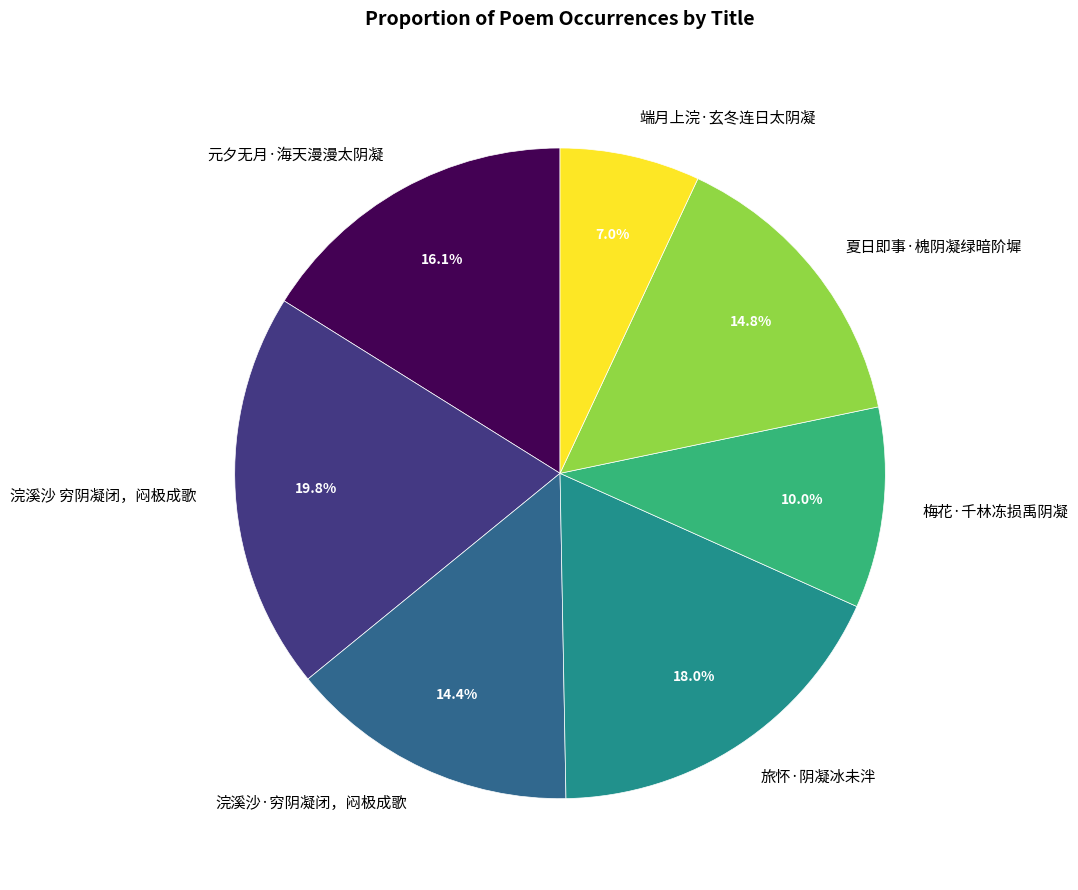

True or false: 旅怀·阴凝冰未泮 accounts for 11% of the total.

False